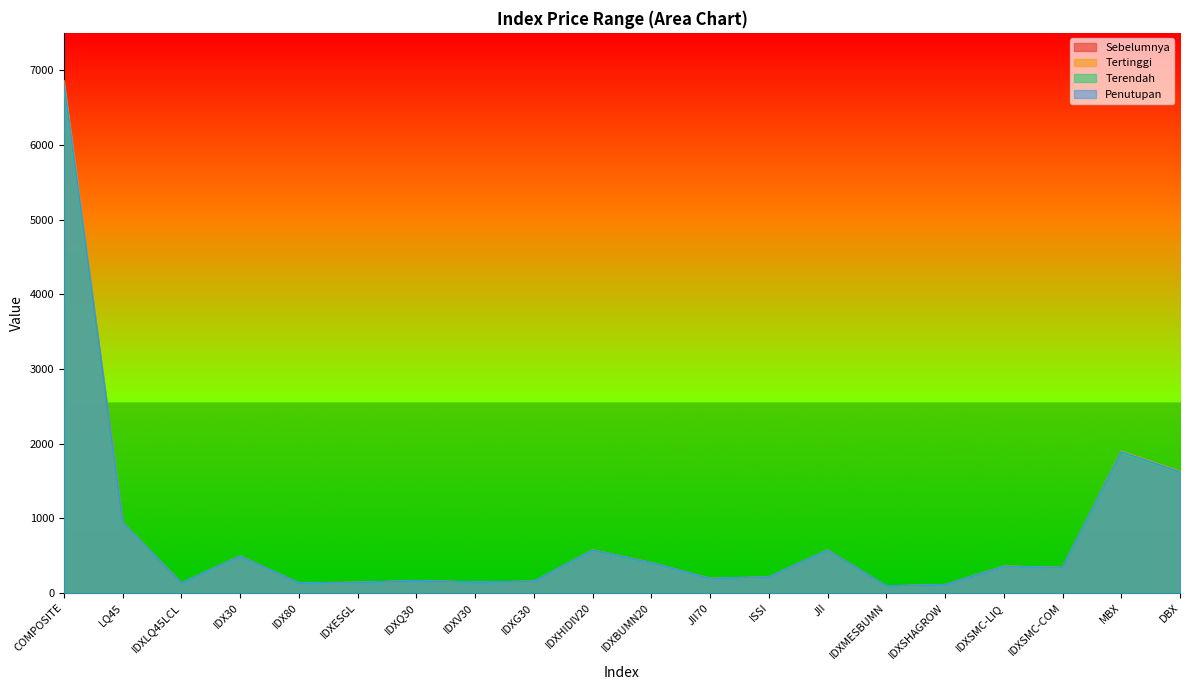

What is the minimum value shown in the chart?

90.2